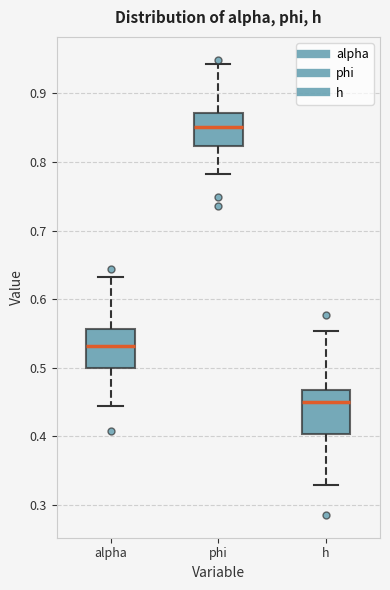

Reading left to right, read every box against the y-axis: the position of its median line, the range the box covers, and the ends of its whiskers. The values are not printed on the chart, so give them approximately, as read against the axis.

alpha: median 0.53, box 0.50 to 0.56, whiskers 0.44 to 0.63
phi: median 0.85, box 0.82 to 0.87, whiskers 0.78 to 0.94
h: median 0.45, box 0.40 to 0.47, whiskers 0.33 to 0.55